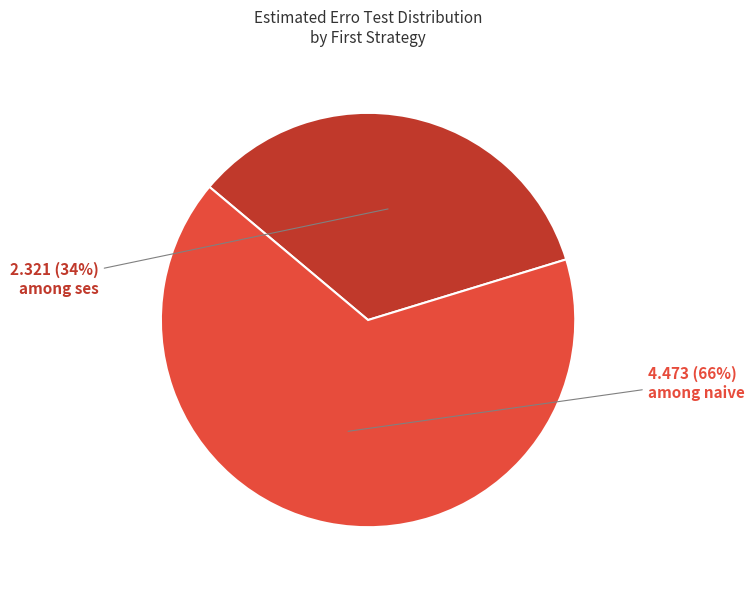

Is there any slice that represents more than half of the pie?

Yes